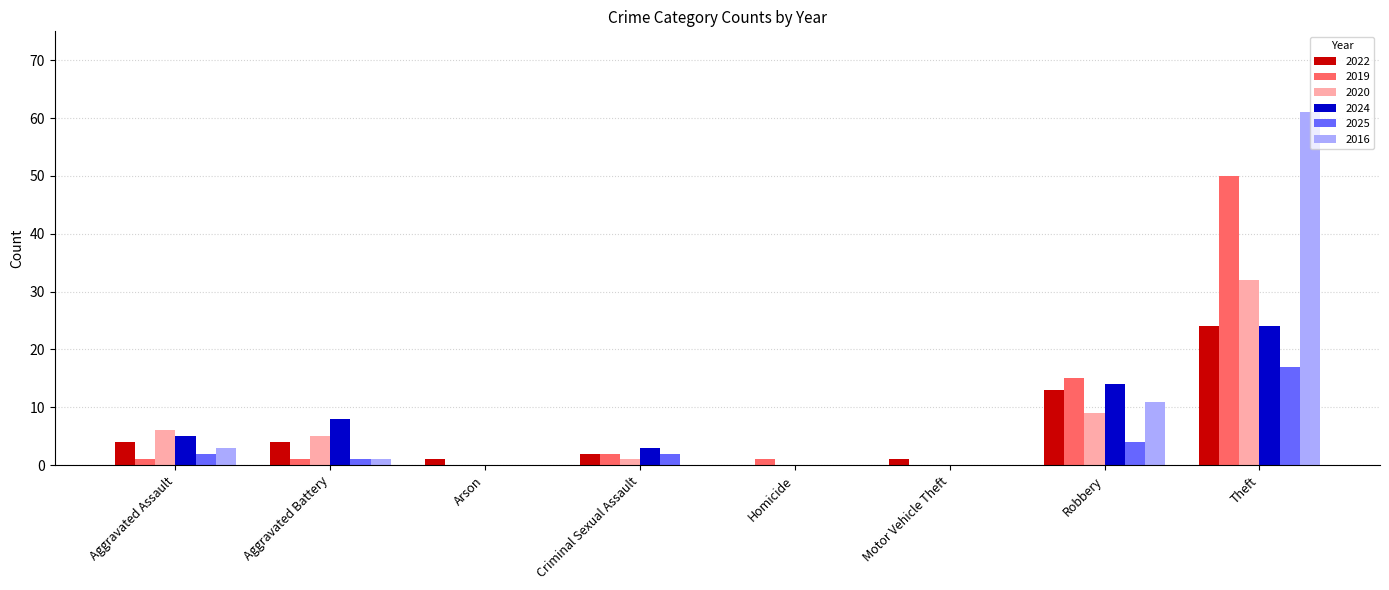

What is the sum of all 2022 values?

49